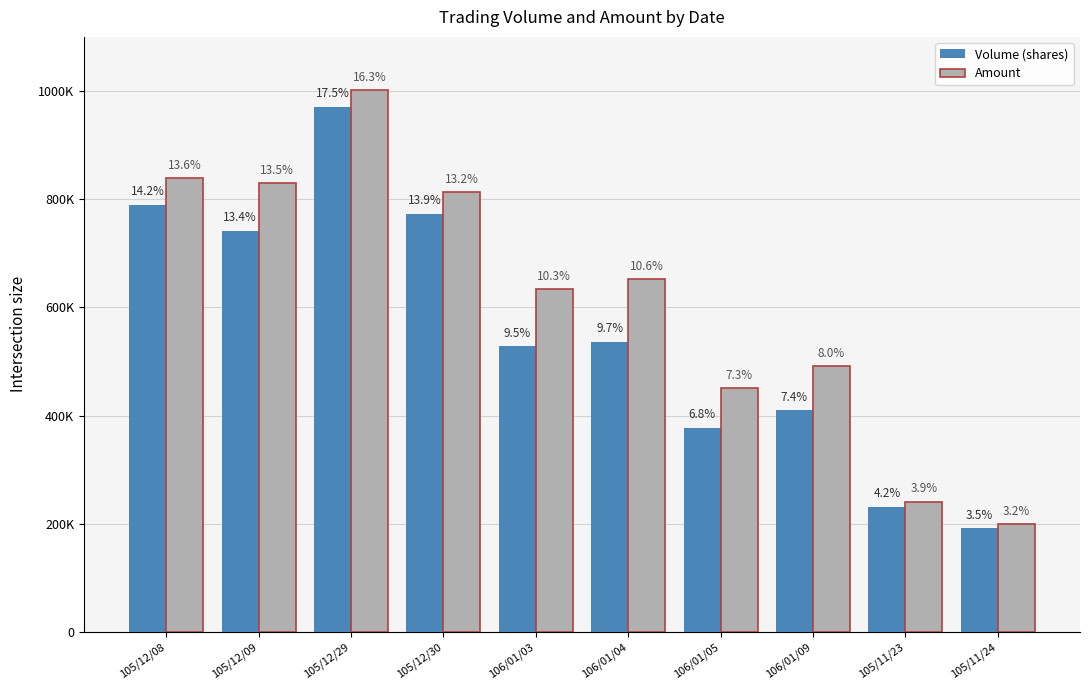

Does the chart contain any negative values?

No